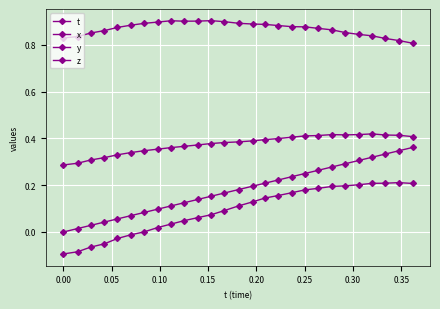

What is the difference between the maximum and second lowest values in the t series?

0.3